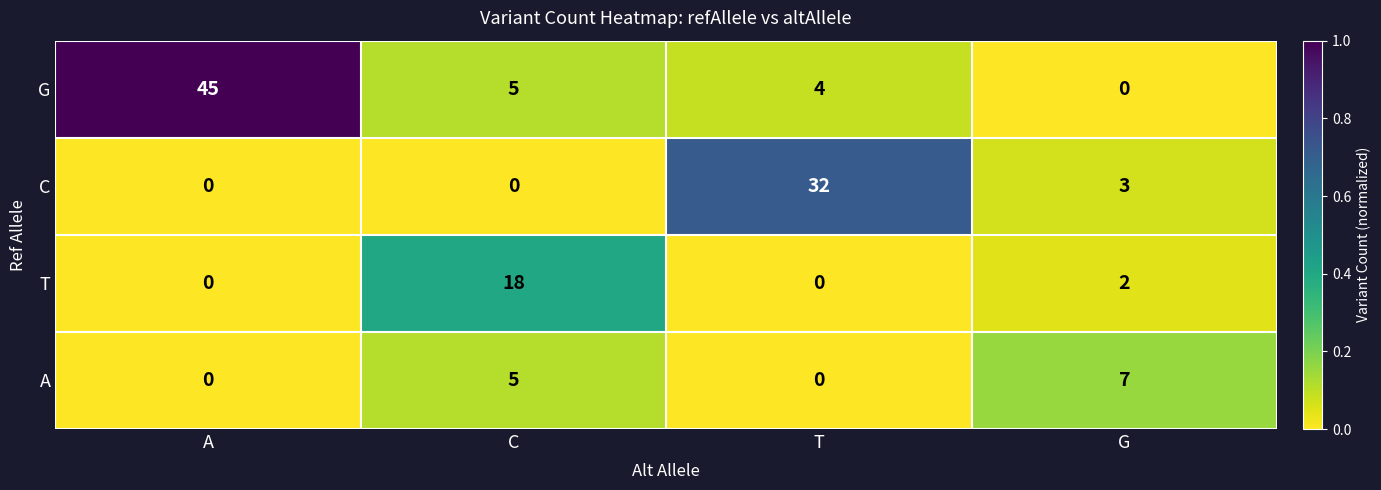

Reading left to right, what are all the values shown in this chart?

G: A=45	C=5	T=4	G=0
C: A=0	C=0	T=32	G=3
T: A=0	C=18	T=0	G=2
A: A=0	C=5	T=0	G=7